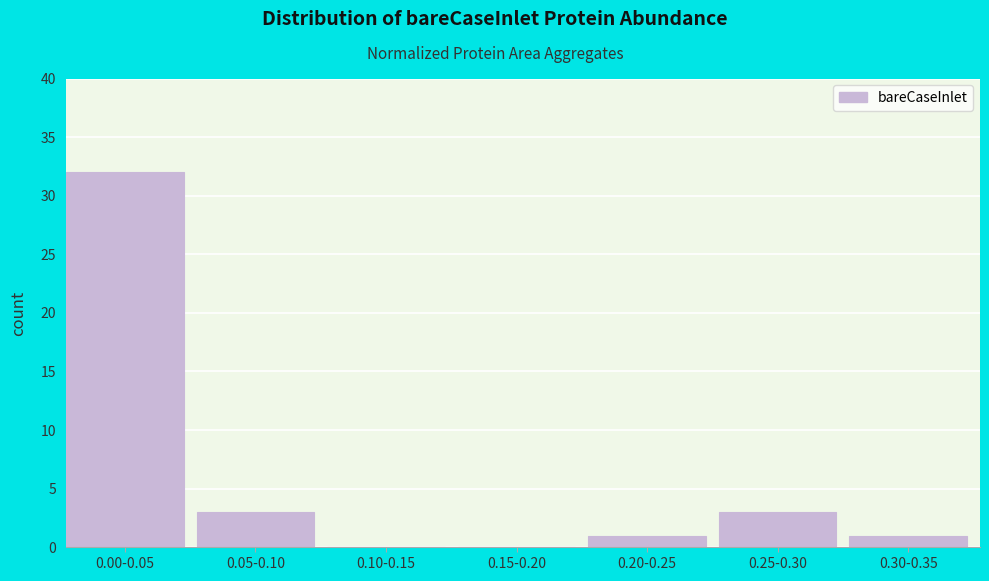

Reading left to right, transcribe all the data shown in this chart.

0.00-0.05=32	0.05-0.10=3	0.10-0.15=0	0.15-0.20=0	0.20-0.25=1	0.25-0.30=3	0.30-0.35=1